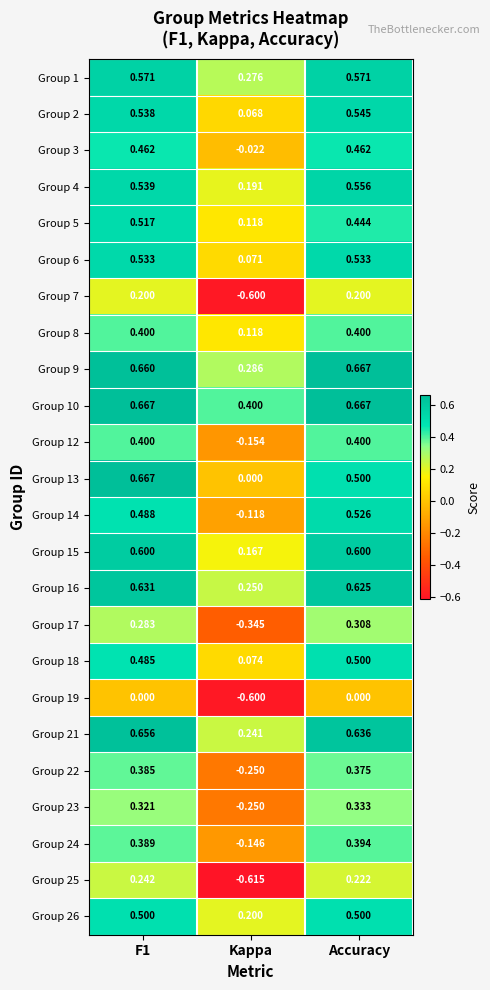

Count the number of categories in the chart.

3